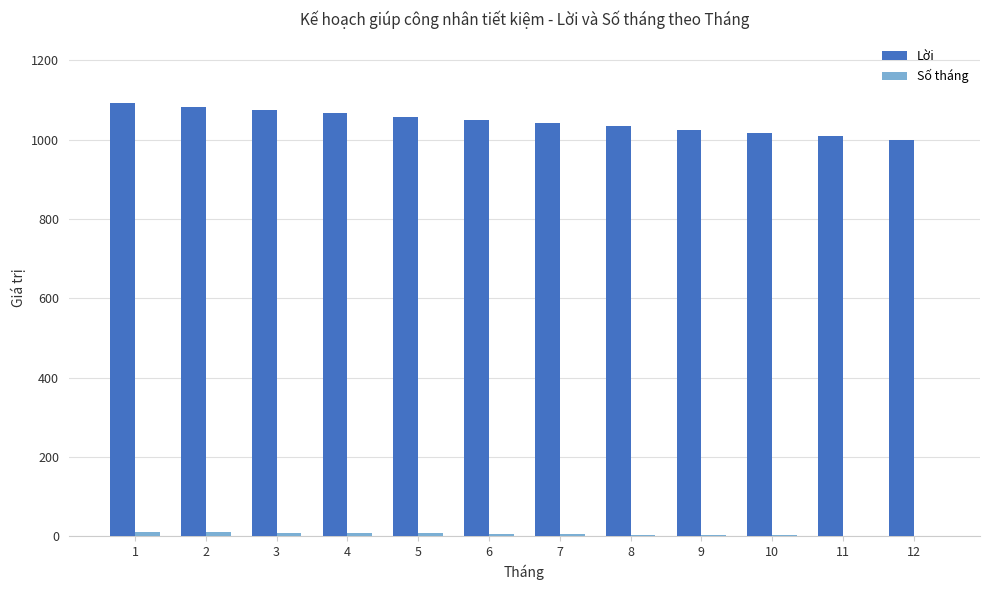

What is the sum of all Lời values?

12546